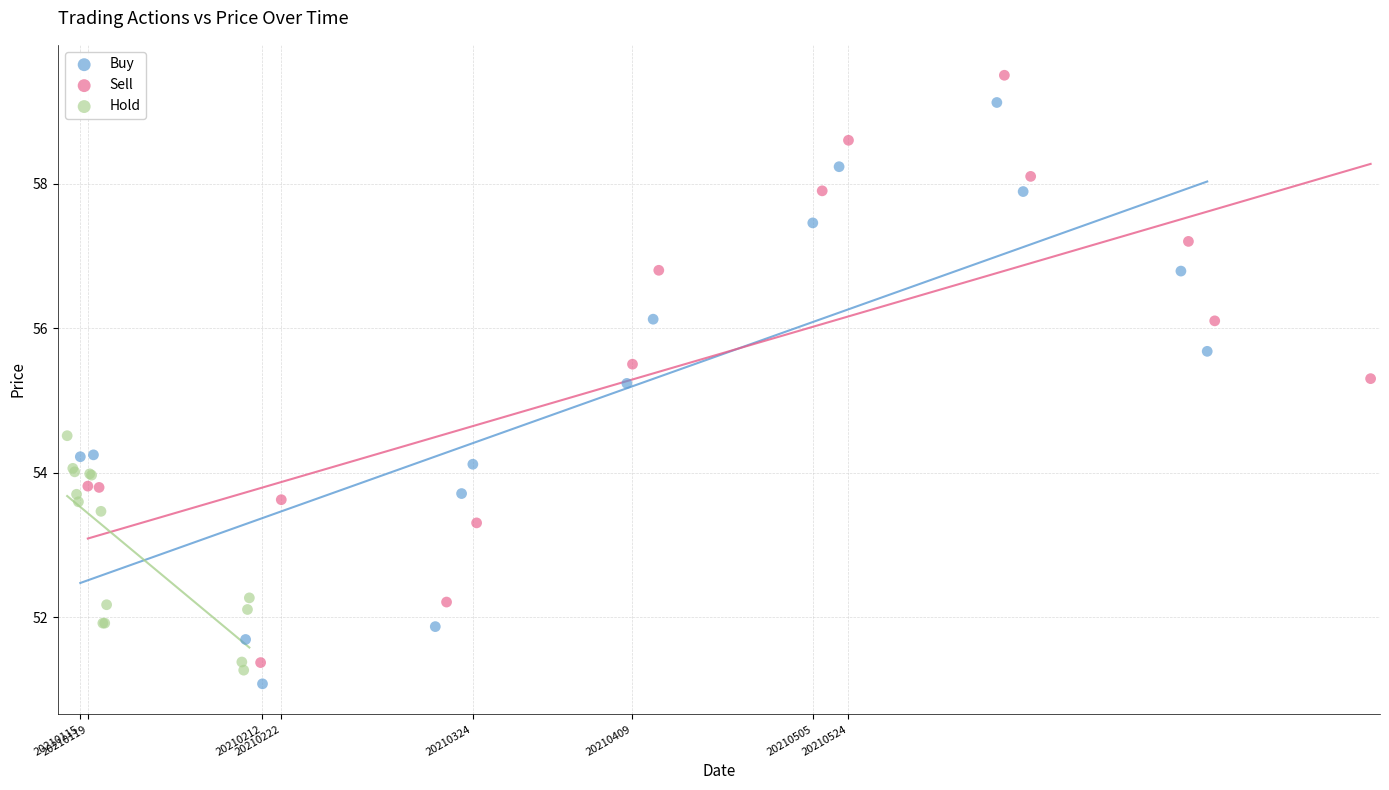

Which series reaches the maximum Y coordinate?

Sell